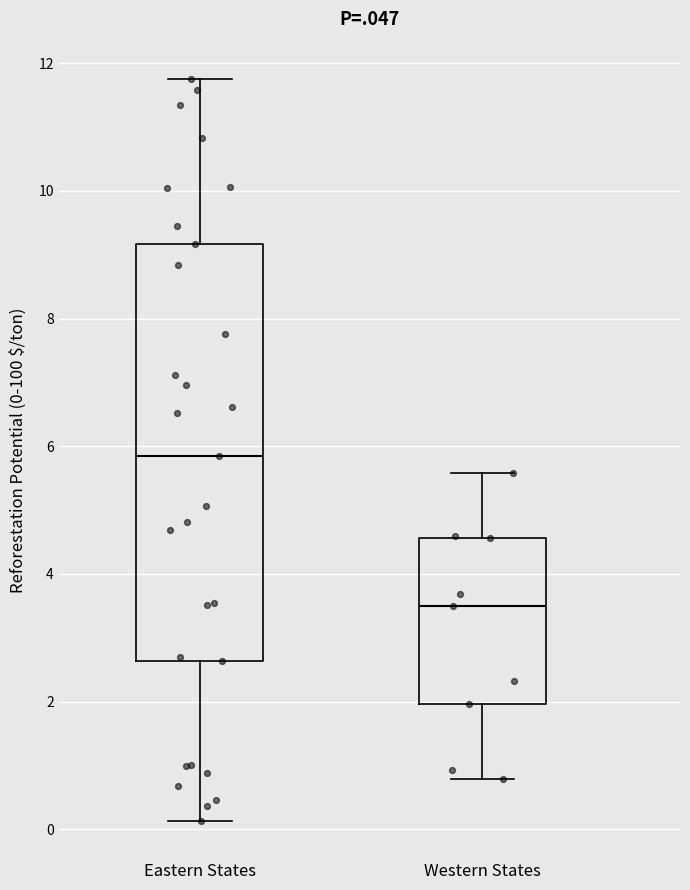

Comparing the boxes themselves (not the whiskers), which one is the tallest?

Eastern States